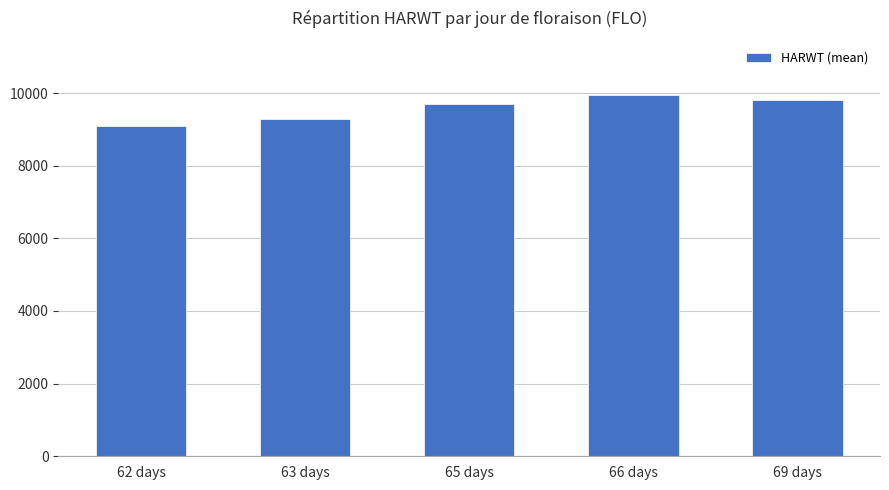

What is the sum of all values?

47821